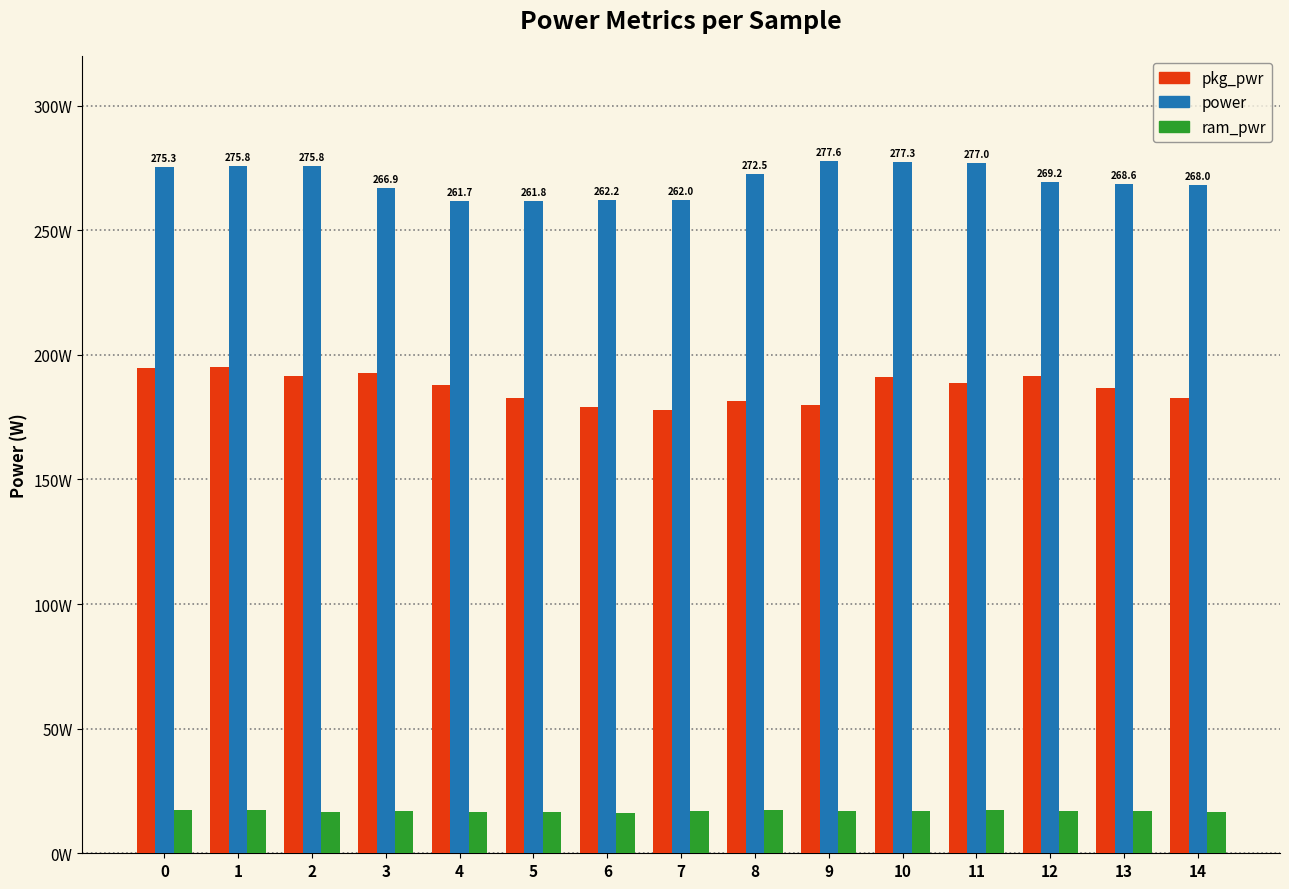

What is the maximum value for ram_pwr?

17.5